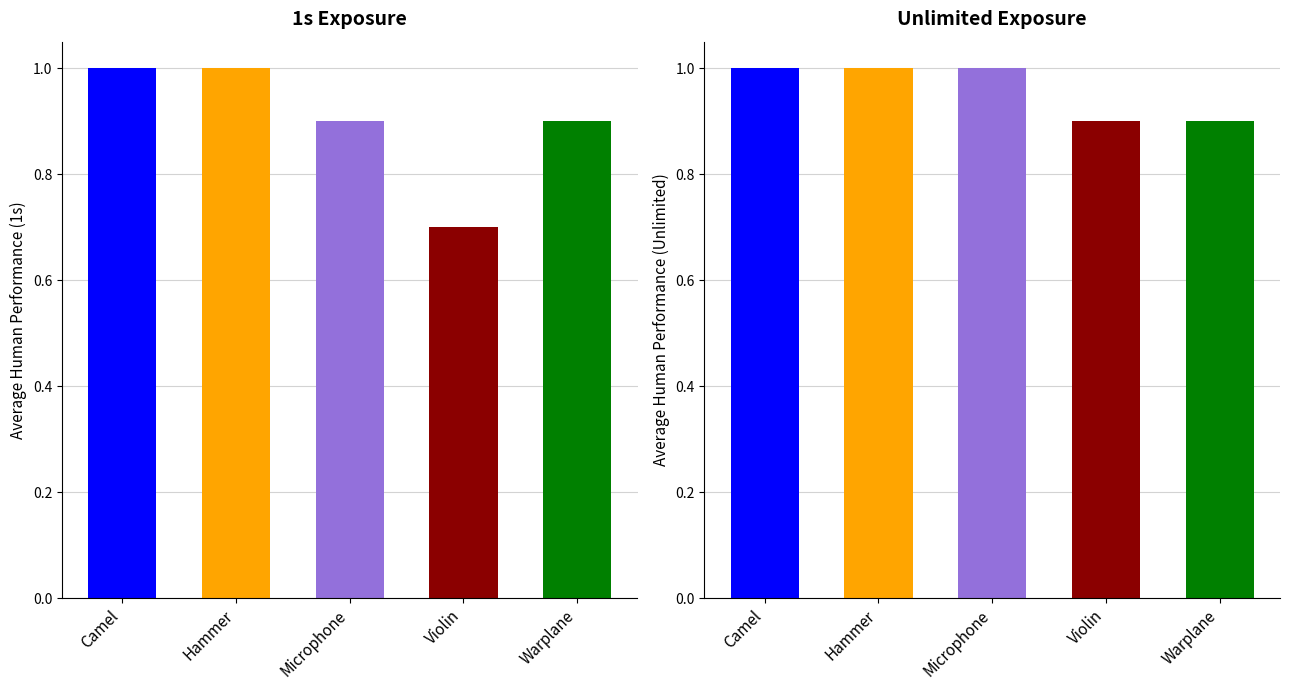

Reading left to right, what are all the values shown in this chart?

Average Human Performance (1s Display): Camel=1.0	Hammer=1.0	Microphone=0.9	Violin=0.7	Warplane=0.9
Average Human Performance (Unlimited Display): Camel=1.0	Hammer=1.0	Microphone=1.0	Violin=0.9	Warplane=0.9